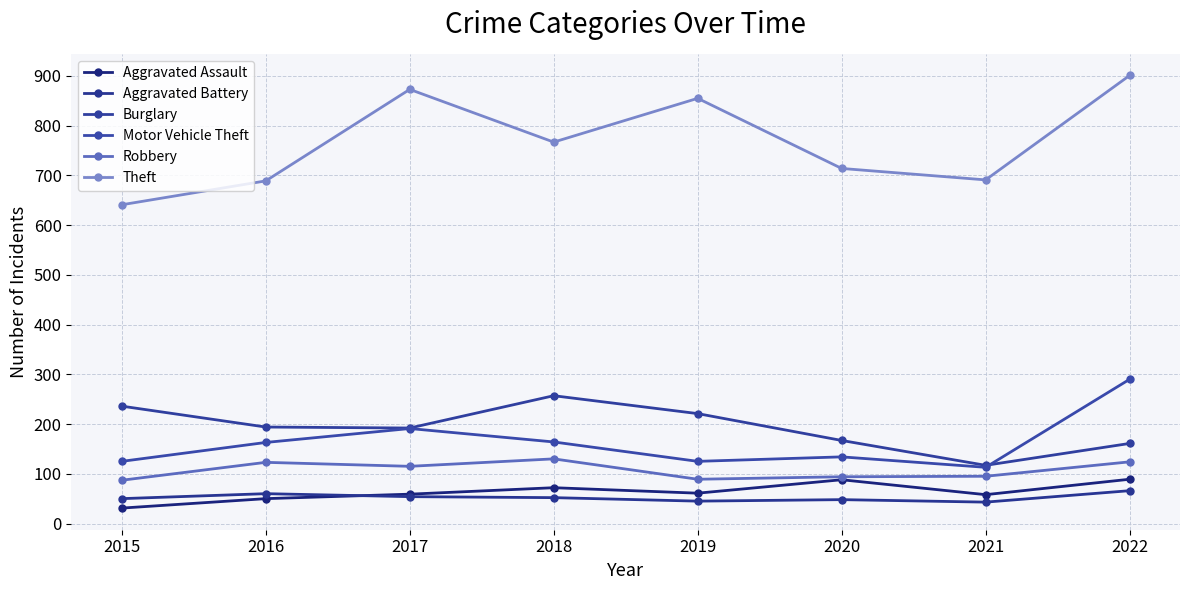

Rank the series by their maximum value, from lowest to highest.

Aggravated Battery, Aggravated Assault, Robbery, Burglary, Motor Vehicle Theft, Theft